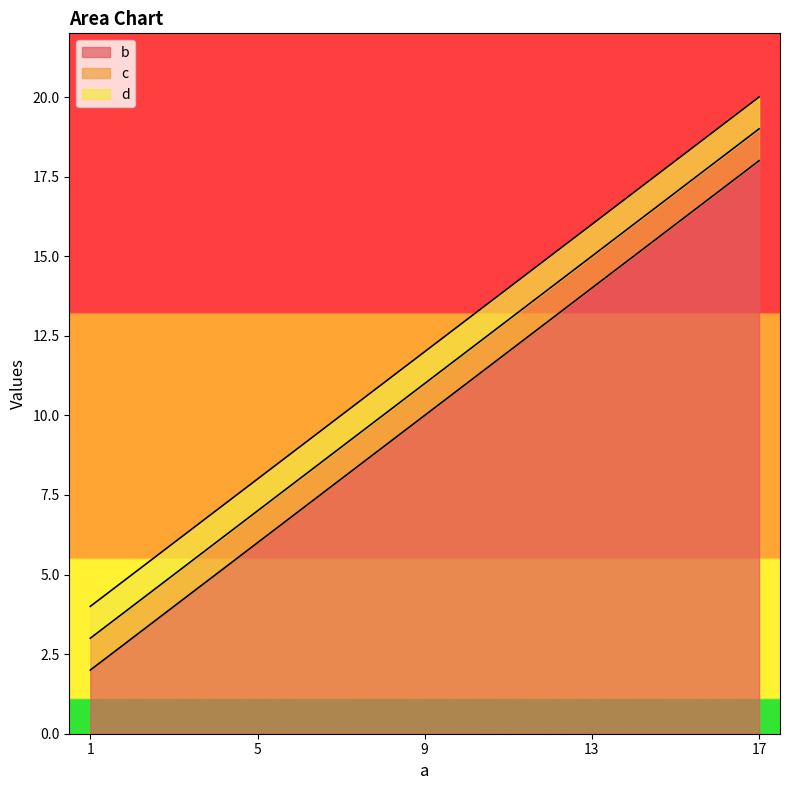

Between 9 and 1, which is larger?

9